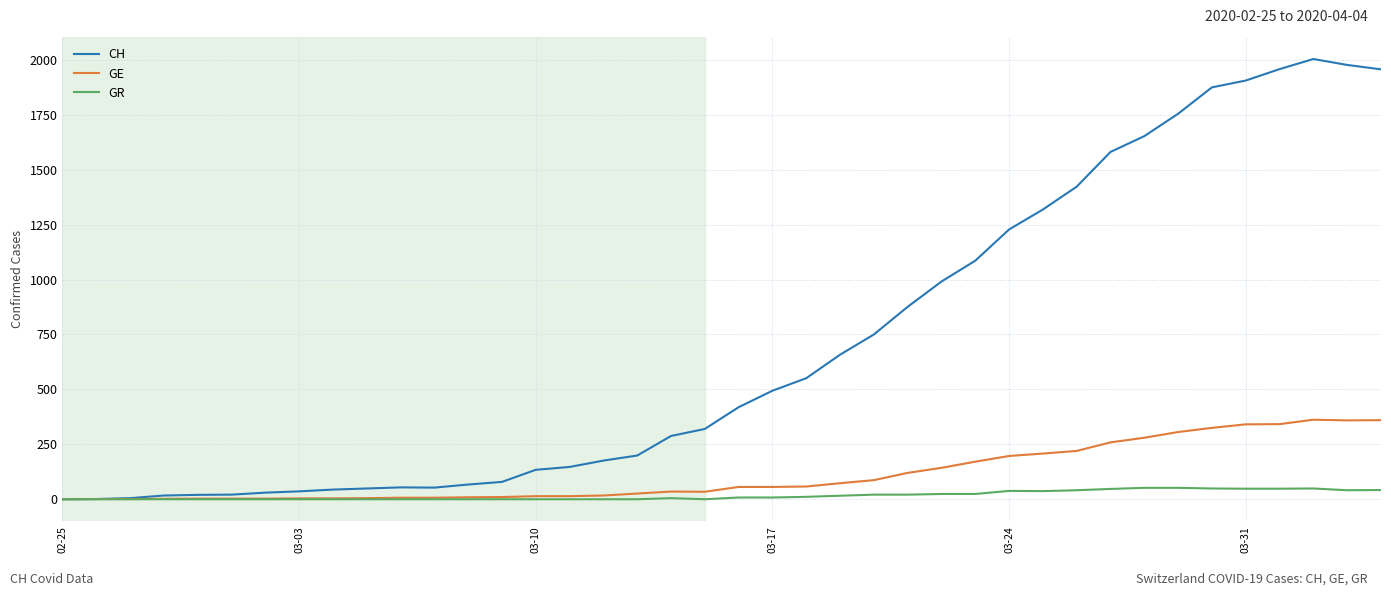

Which series has the widest spread of values?

CH